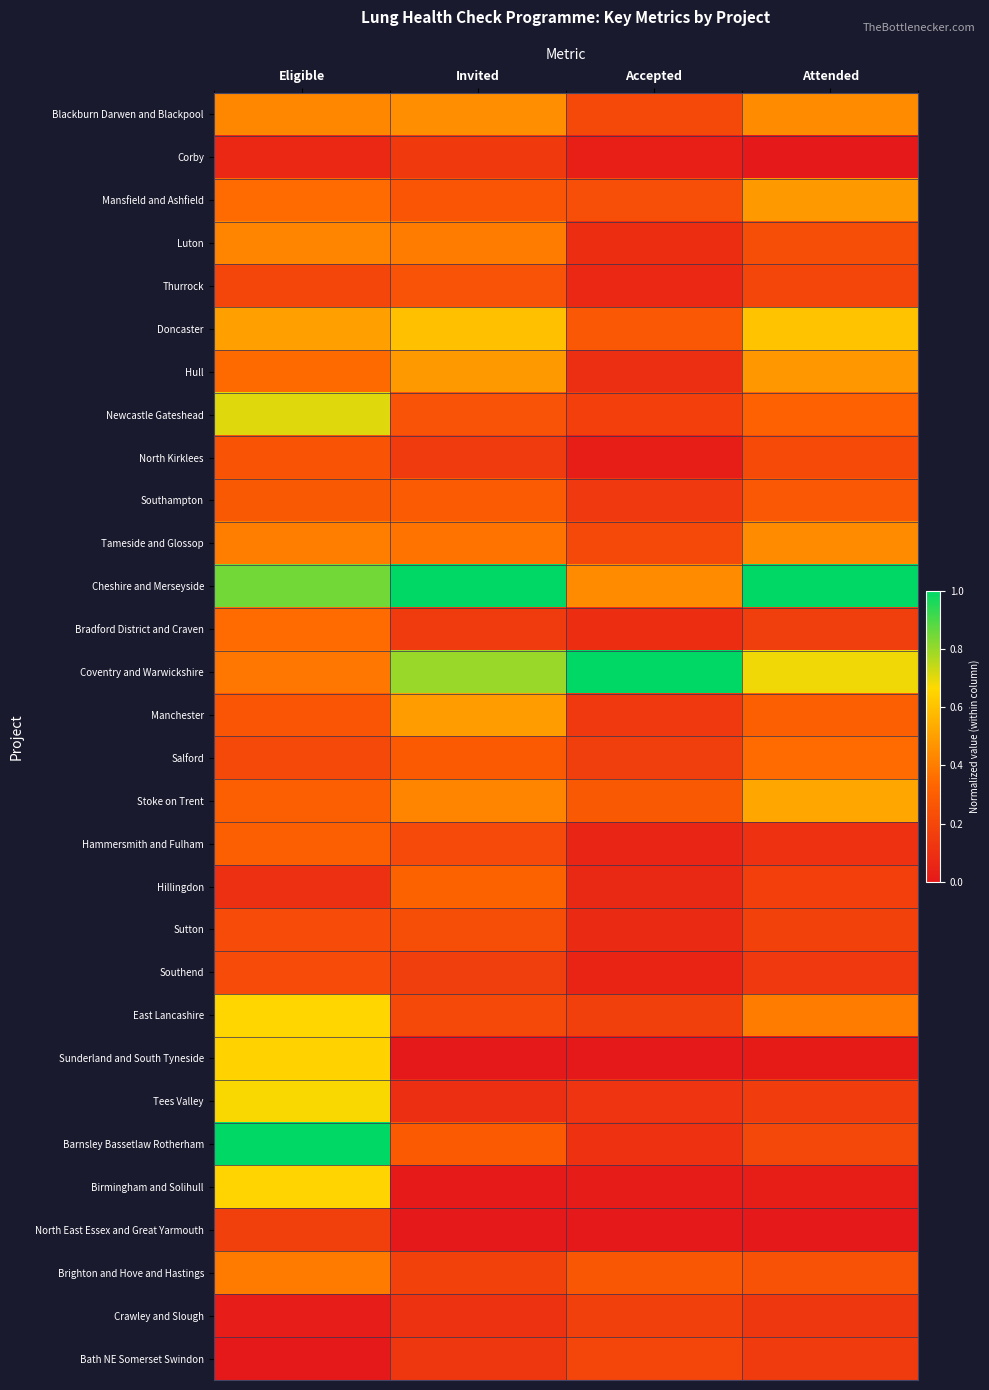

At how many categories does at least one series exceed 0?

4